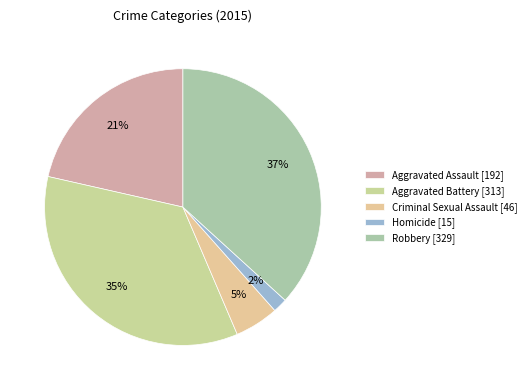

Is Robbery the majority of the pie?

No